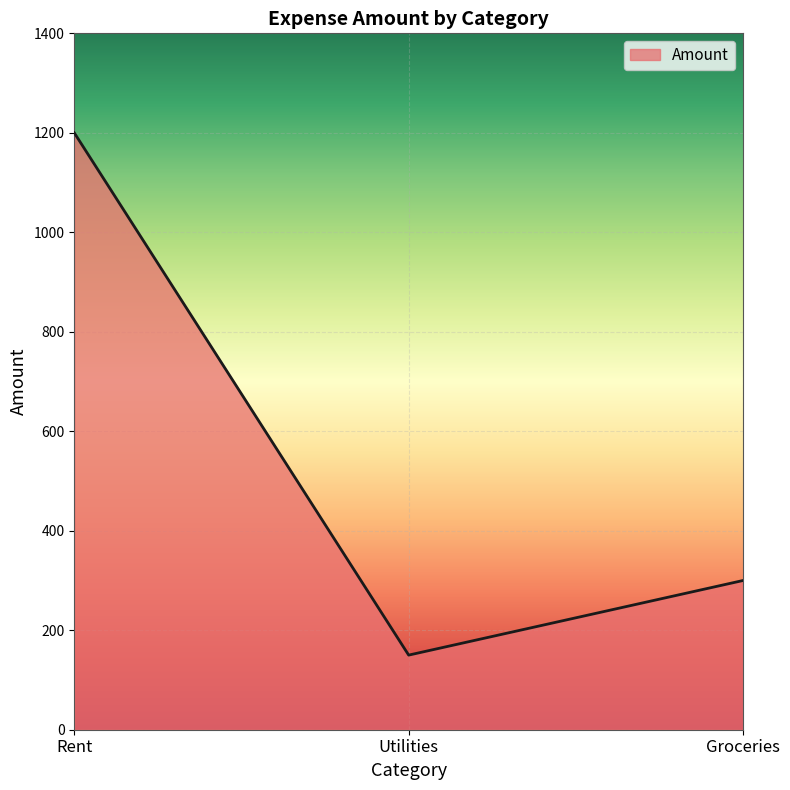

Rank the categories by value from lowest to highest.

Utilities, Groceries, Rent